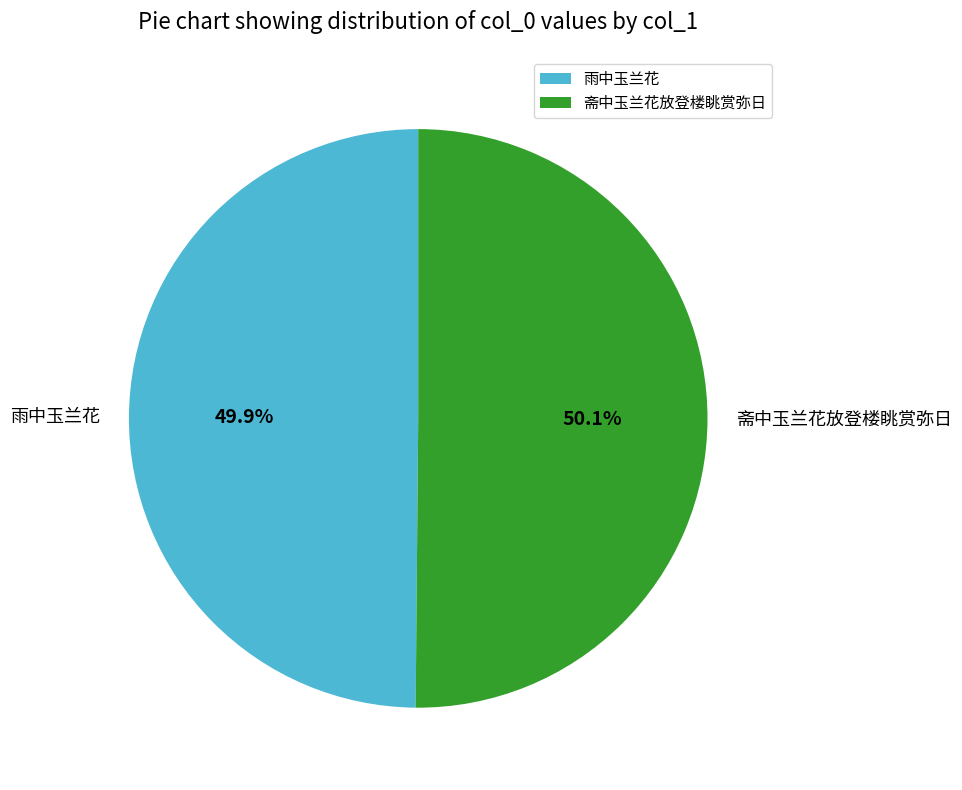

Does any single category account for the majority?

Yes